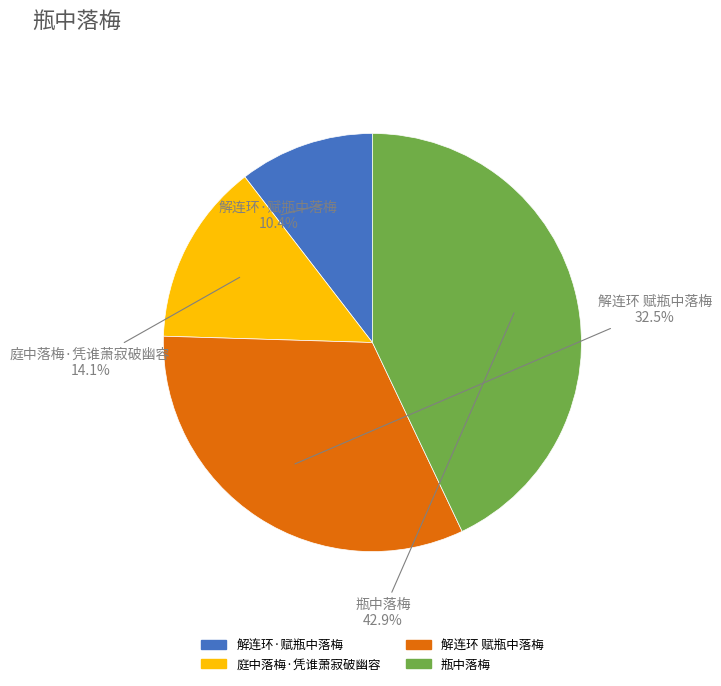

Is there a majority slice in this chart?

No